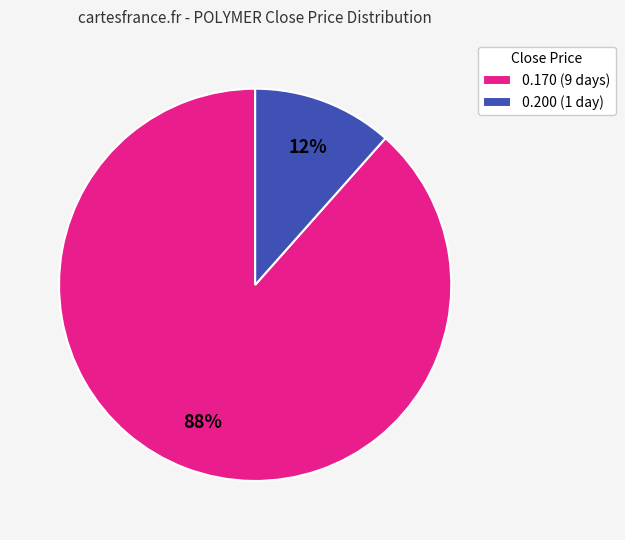

Rank the categories by value from highest to lowest.

0.170 (9 days), 0.200 (1 day)